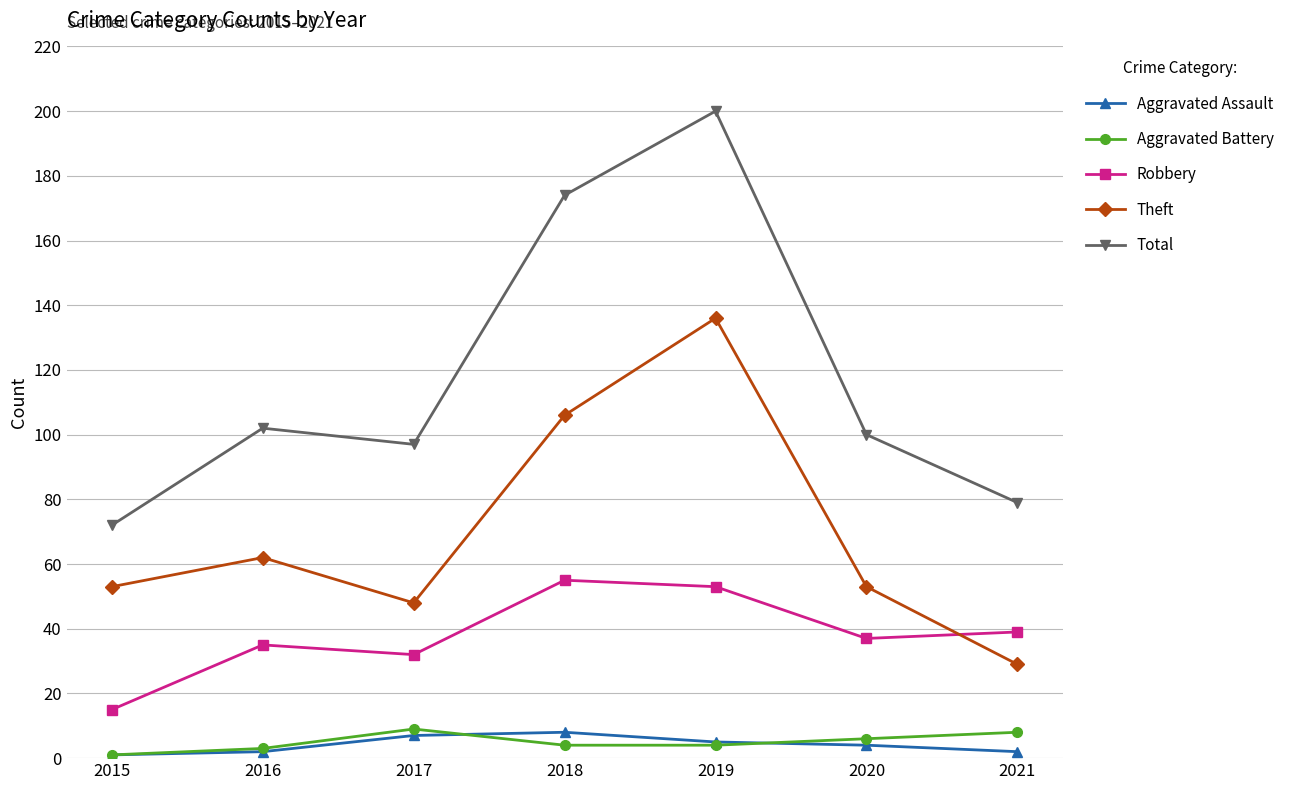

What is the sum of the Theft values at 2016 and 2015?

115